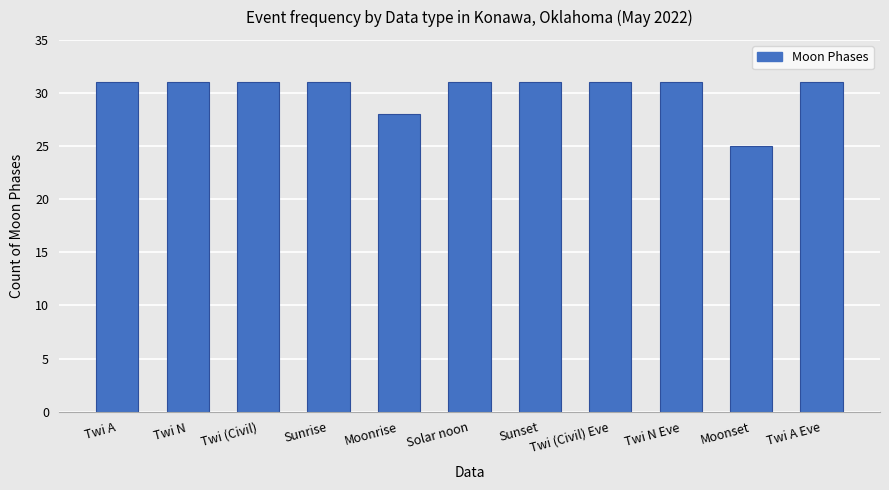

Which has a higher value, Moonrise or Twi N?

Twi N